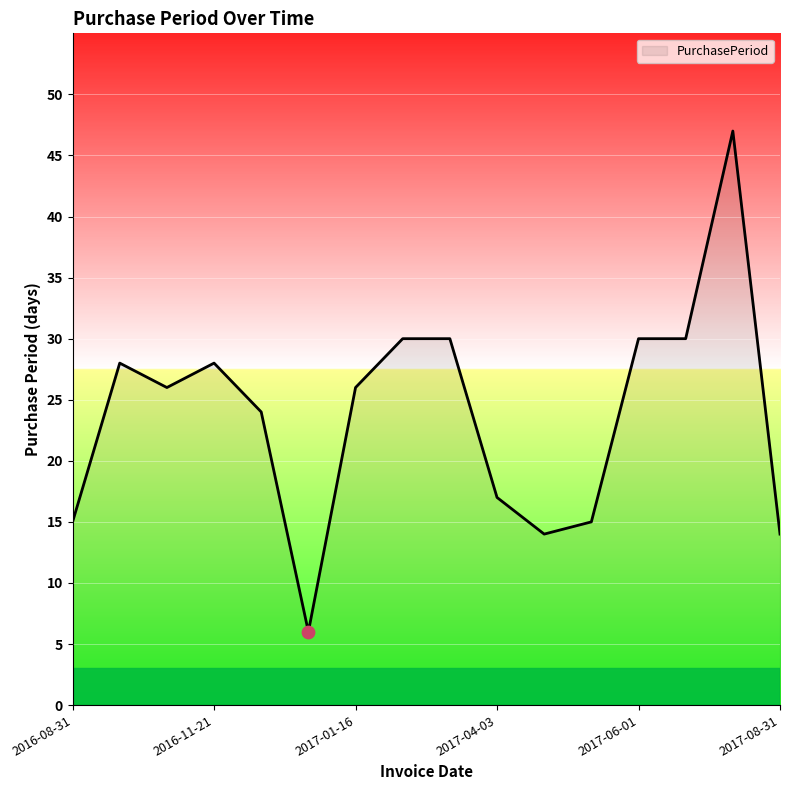

What is the difference between the maximum and minimum values?

41